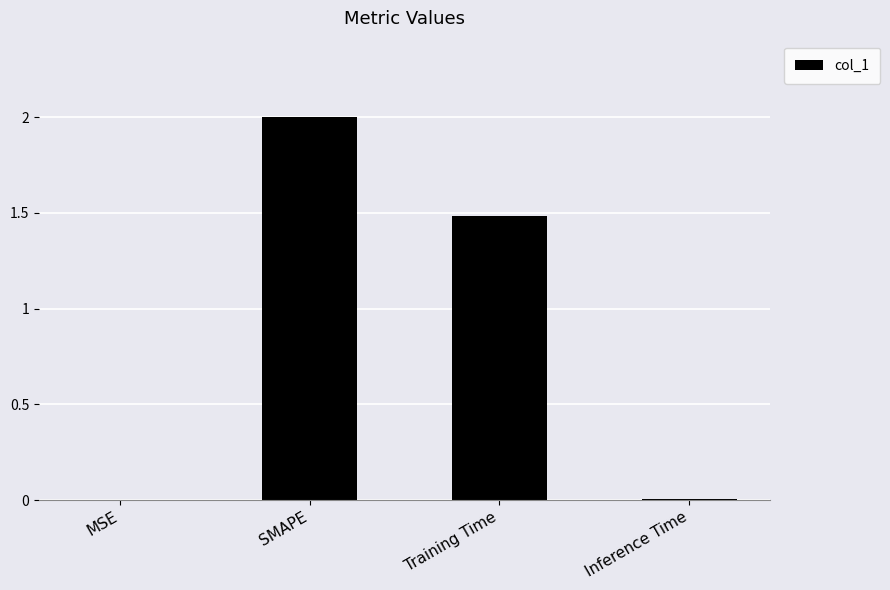

What is the greatest value displayed?

2.0